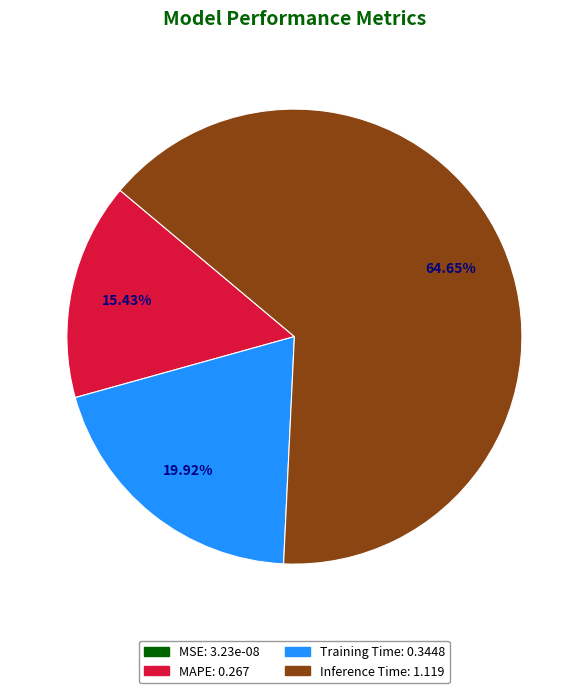

Which category has the biggest portion of the pie?

Inference Time